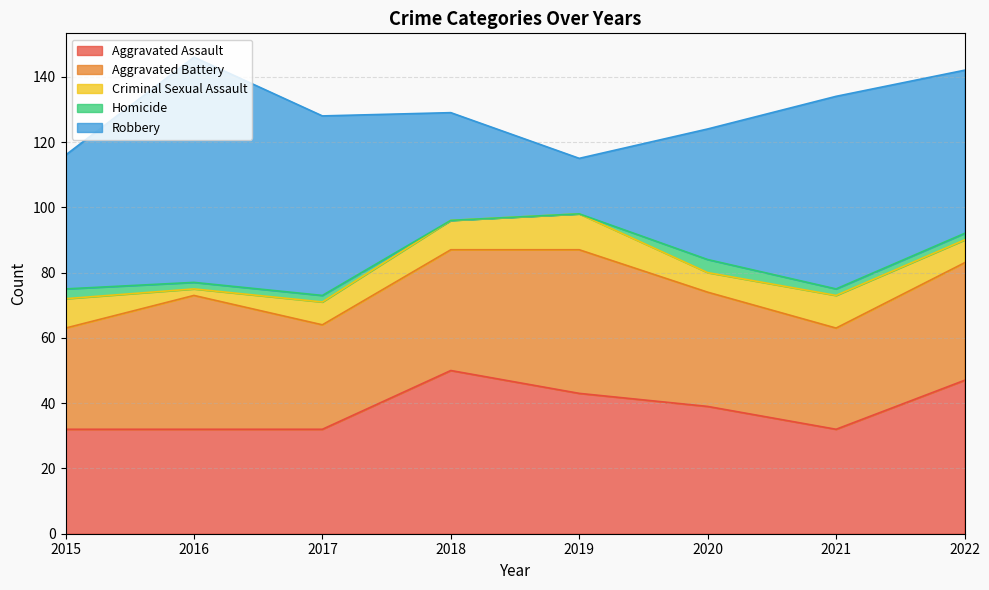

Does the chart have visible grid lines?

Yes